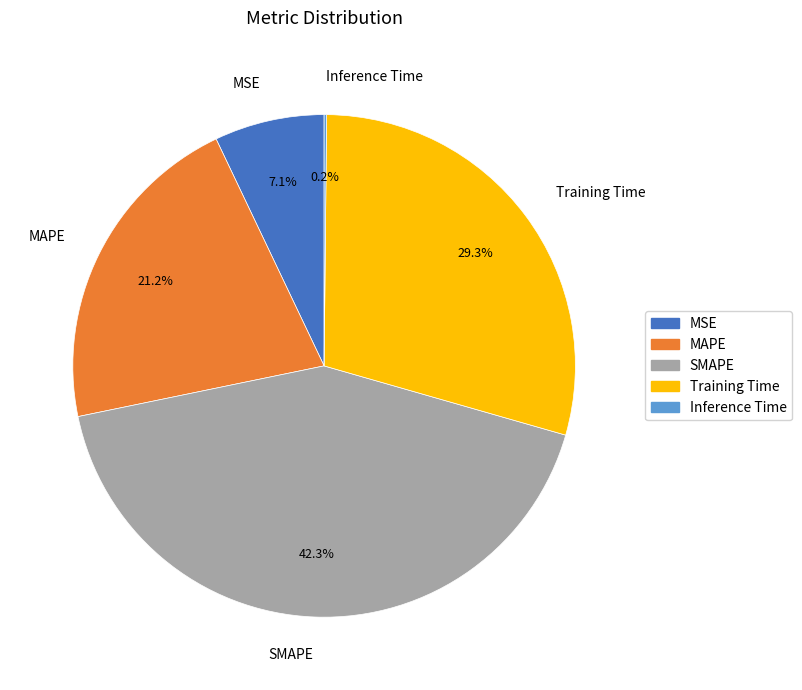

Which category has the biggest portion of the pie?

SMAPE